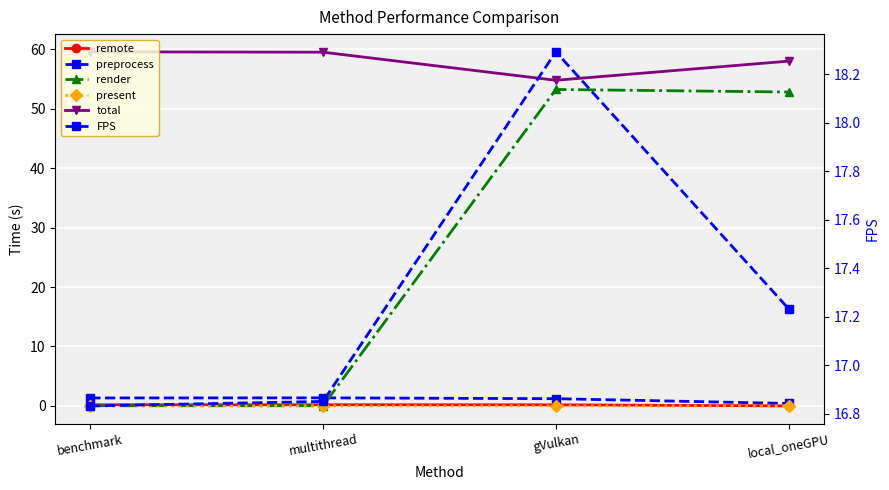

The value of FPS at local_oneGPU is 17.2. True or false?

True